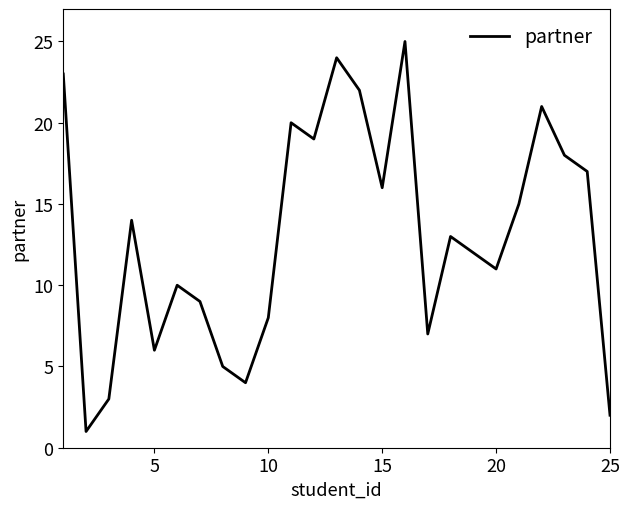

What is the maximum value shown in the chart?

25